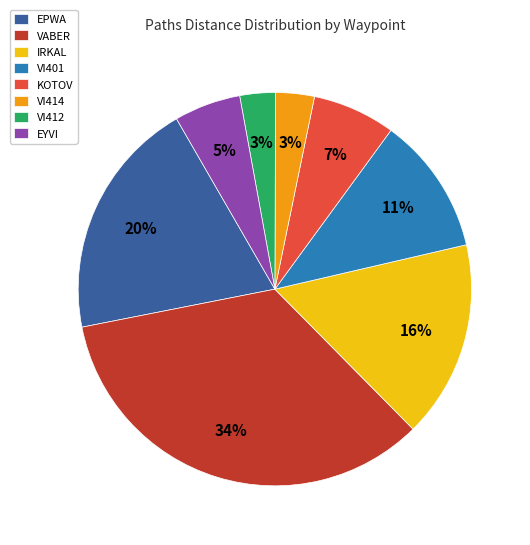

Is it true that VI414 is 3% of the pie?

True